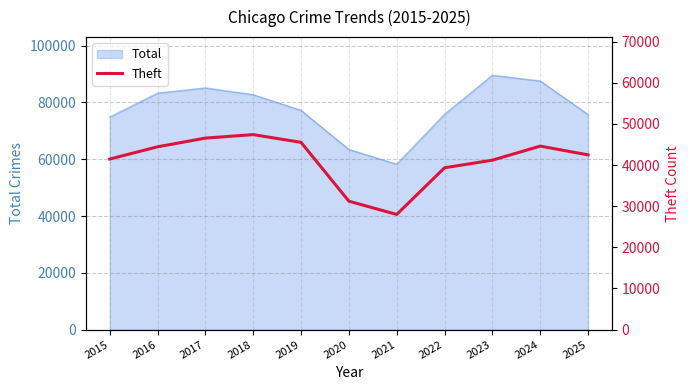

How many points are lower than both their immediate neighbors (excluding endpoints)?

1